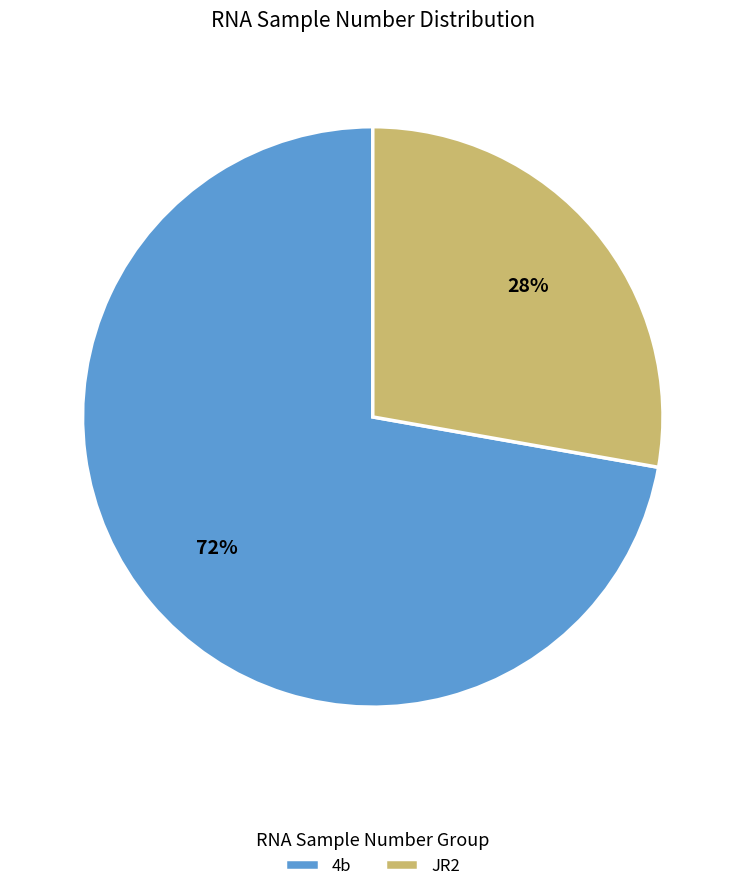

To the nearest percent, what portion does JR2 represent?

28%